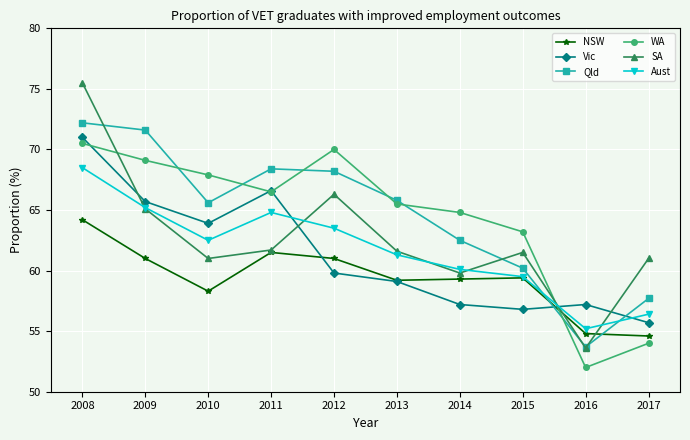

What is the sum of the Qld values at 2016 and 2008?

125.9